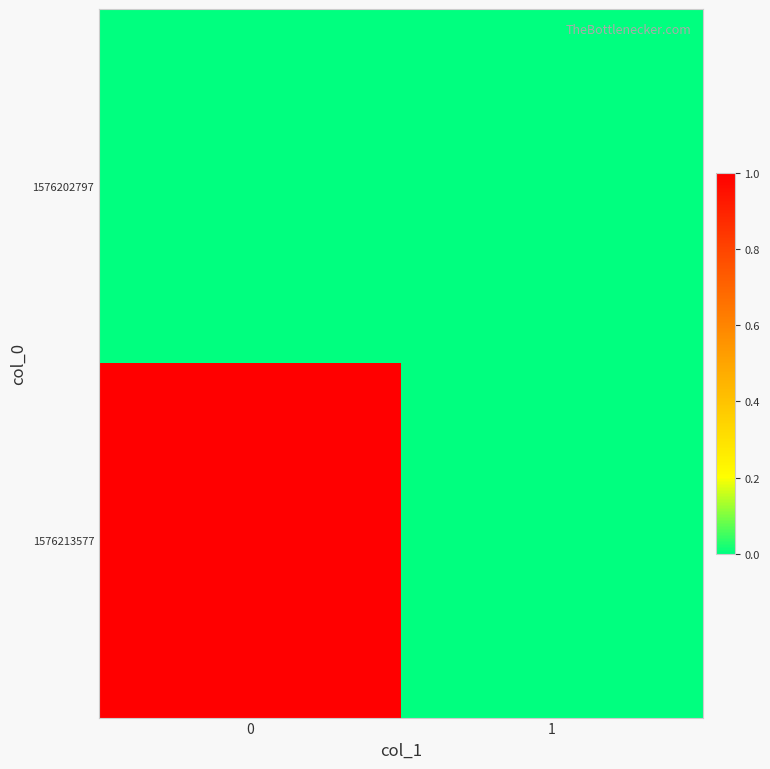

Reading left to right, what are all the values shown in this chart?

1576202797: 0=0	1=0
1576213577: 0=1	1=0